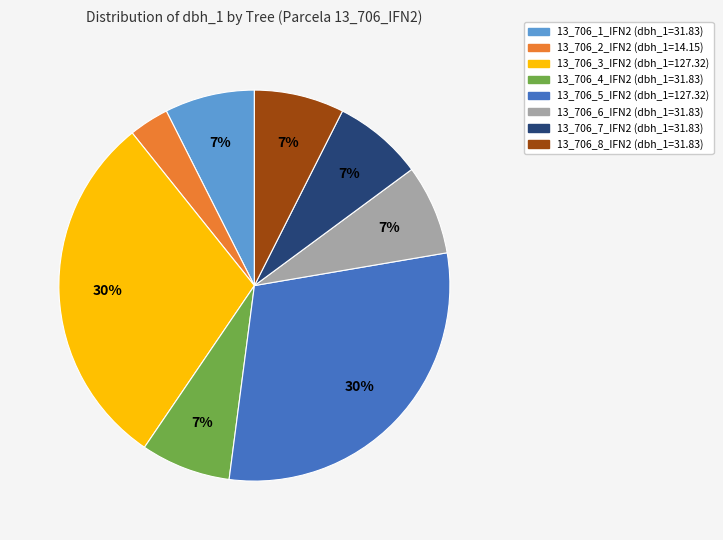

What percentage is the 13_706_2_IFN2 slice, to the nearest percent?

3%